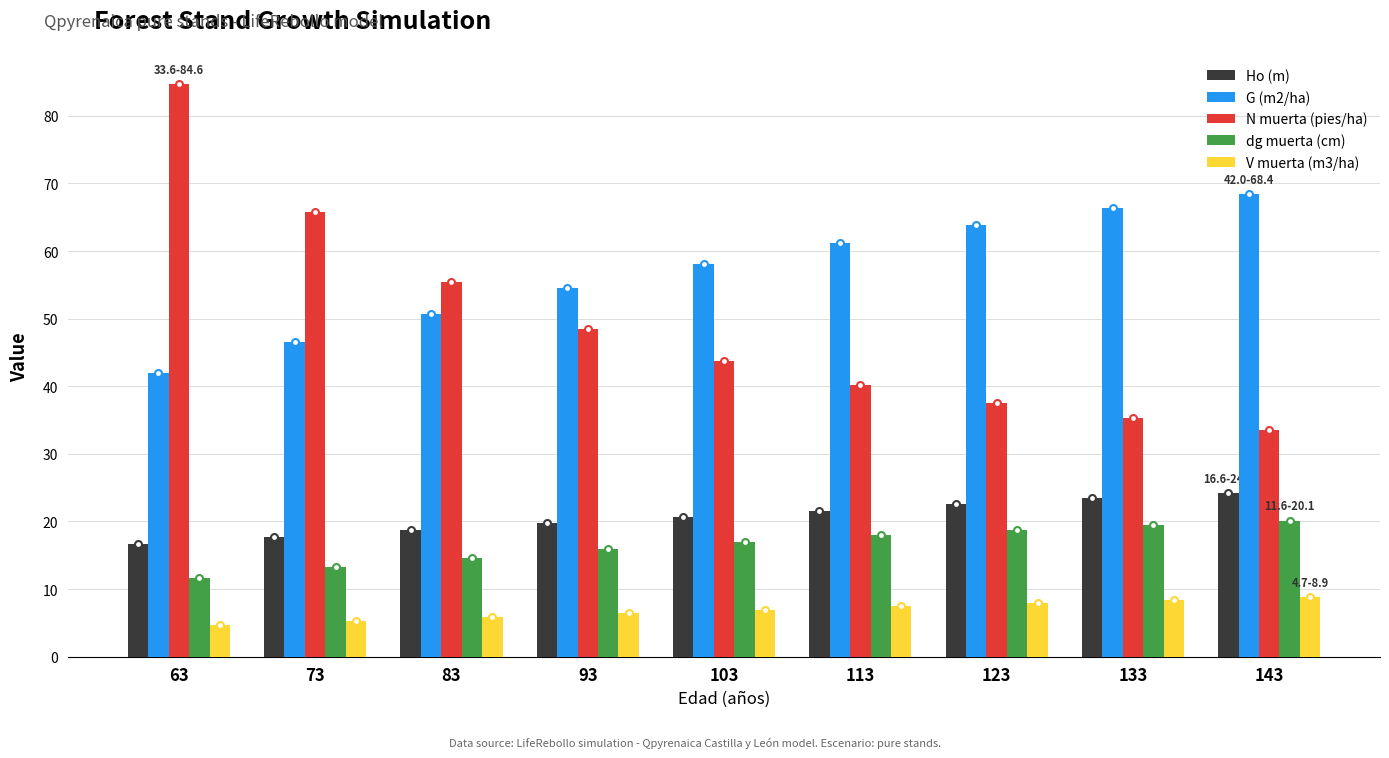

The Ho (m) series shows 35.1 at 93. True or false?

False